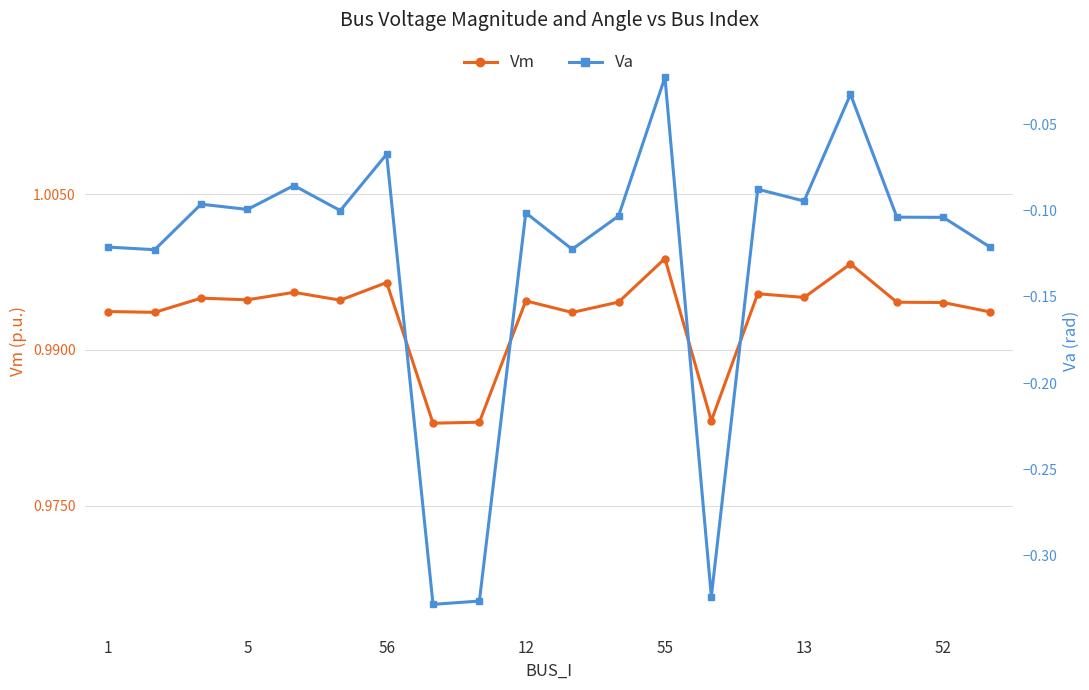

Does the chart have visible grid lines?

Yes